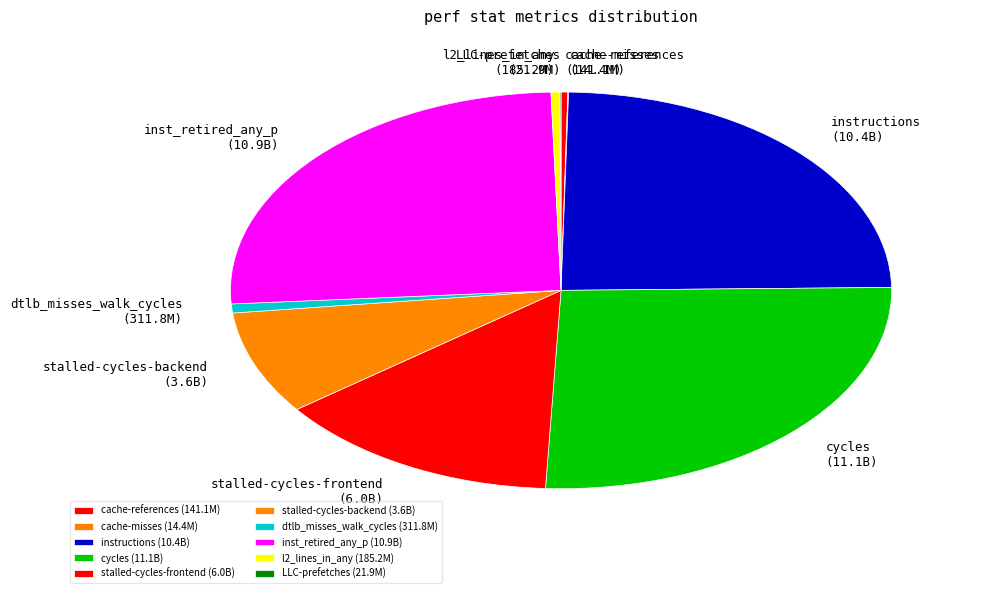

Approximately how many times larger is the value at cycles compared to l2_lines_in_any?

59.7